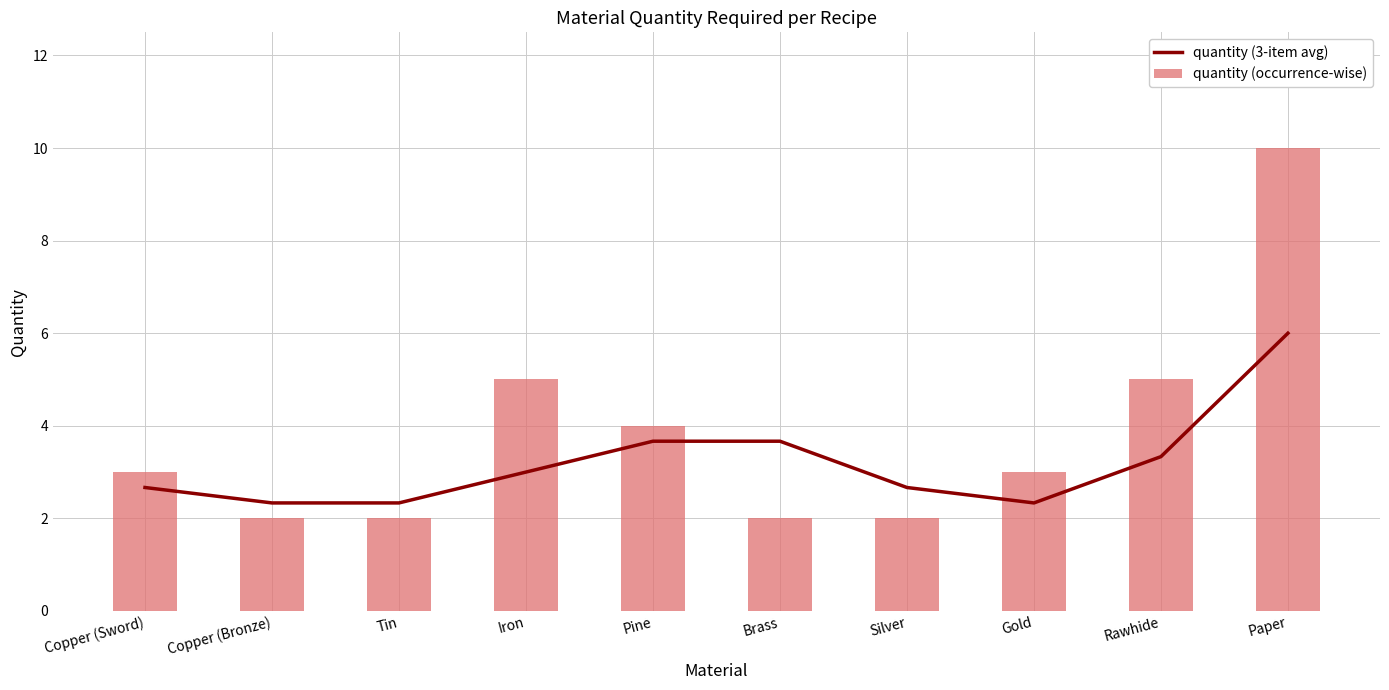

Reading left to right, what are all the values shown in this chart?

quantity (3-item avg): 2.7	2.3	2.3	3.0	3.7	3.7	2.7	2.3	3.3	6.0
quantity (occurrence-wise): 3.0	2.0	2.0	5.0	4.0	2.0	2.0	3.0	5.0	10.0